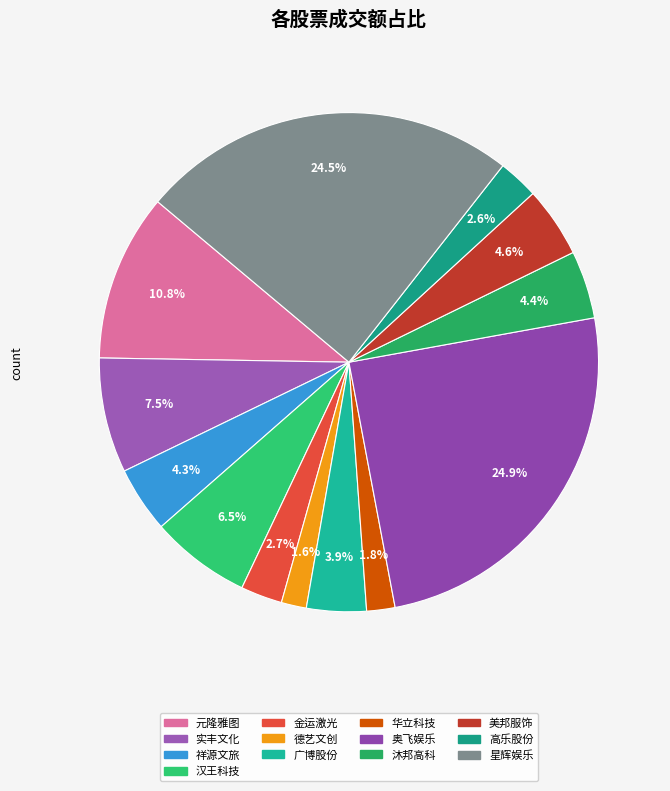

Is there any slice that represents more than half of the pie?

No